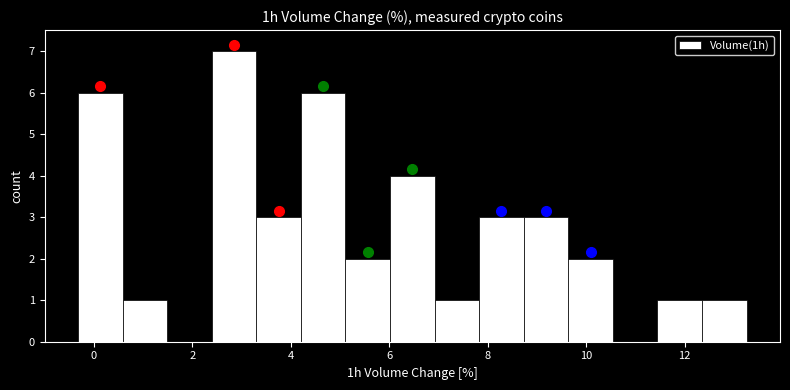

Reading left to right, transcribe this chart: for each bar, give the range it covers on the x-axis and its height. Neither the bar edges nor the heights are printed on the chart, so give them approximately, as read against the axes.

-0.4 to 0.6: 6
0.6 to 1.4: 1
1.4 to 2.4: 0
2.4 to 3.4: 7
3.4 to 4.2: 3
4.2 to 5.2: 6
5.2 to 6.0: 2
6.0 to 7.0: 4
7.0 to 7.8: 1
7.8 to 8.8: 3
8.8 to 9.6: 3
9.6 to 10.6: 2
10.6 to 11.4: 0
11.4 to 12.4: 1
12.4 to 13.2: 1